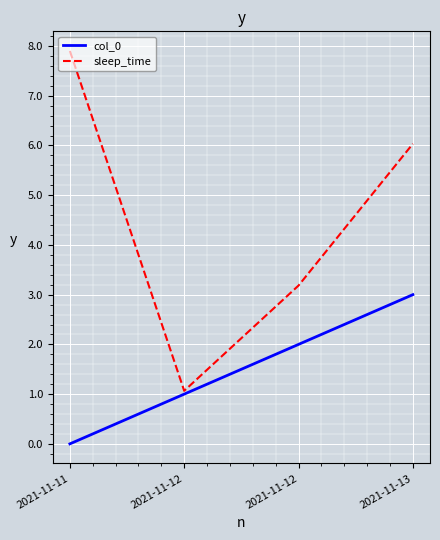

Which category has the lowest value across all series?

2021-11-11